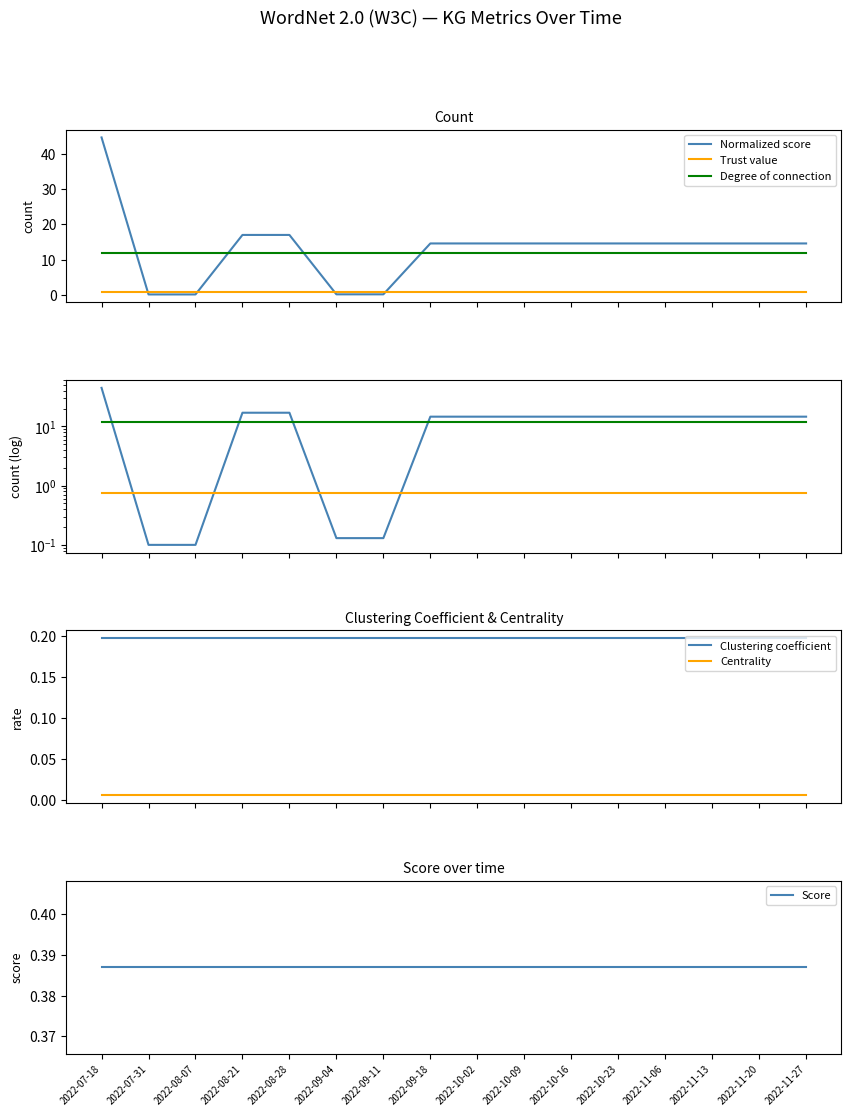

At which label is Normalized score closest to 22?

2022-08-21